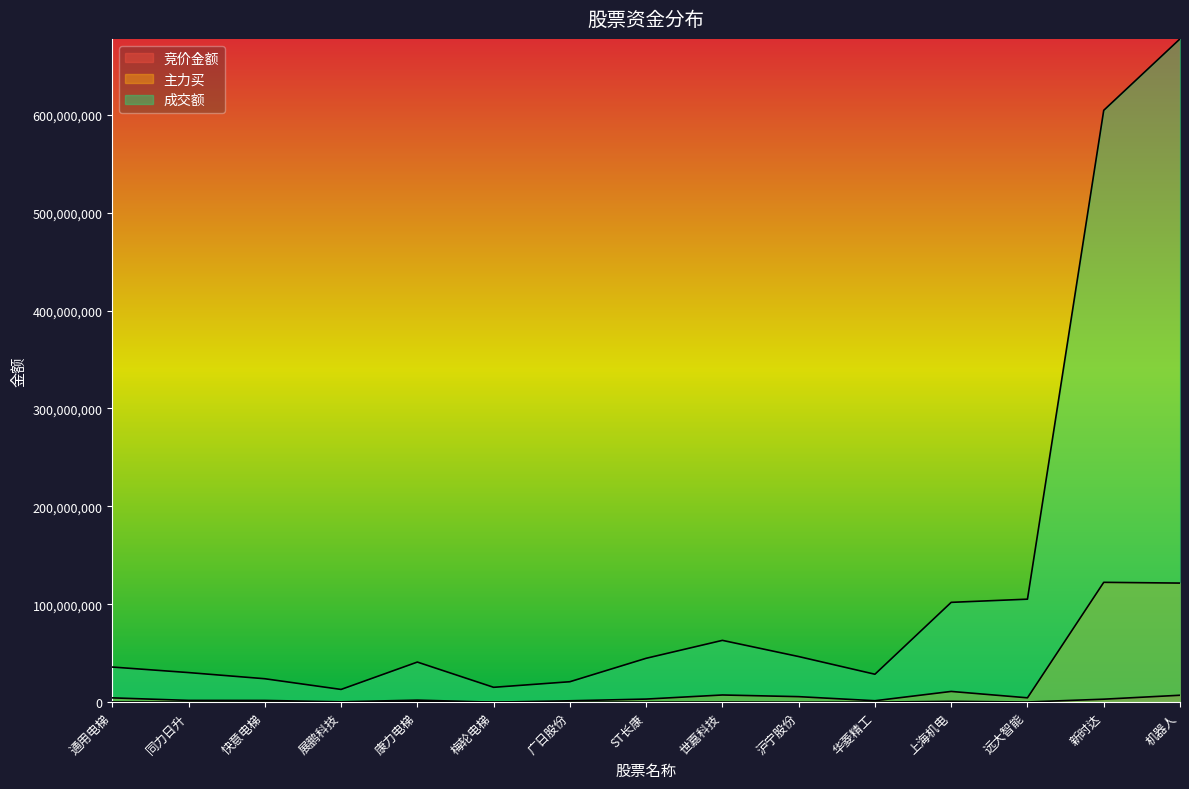

What are all the series names shown in the legend?

竞价金额, 主力买, 成交额